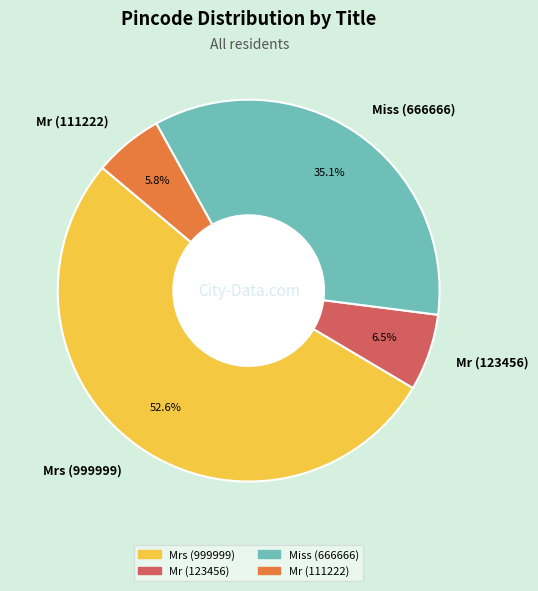

Do Mr (123456) and Miss (666666) together represent more than half of the pie?

No